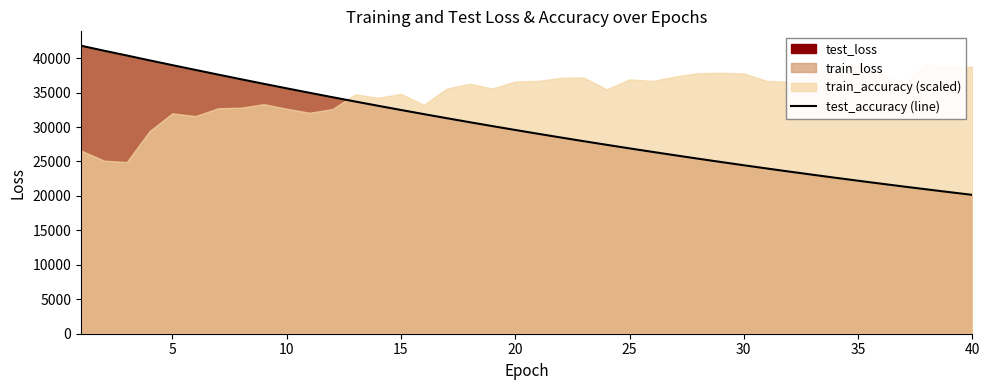

What is the maximum value for test_accuracy (line)?

41802.3